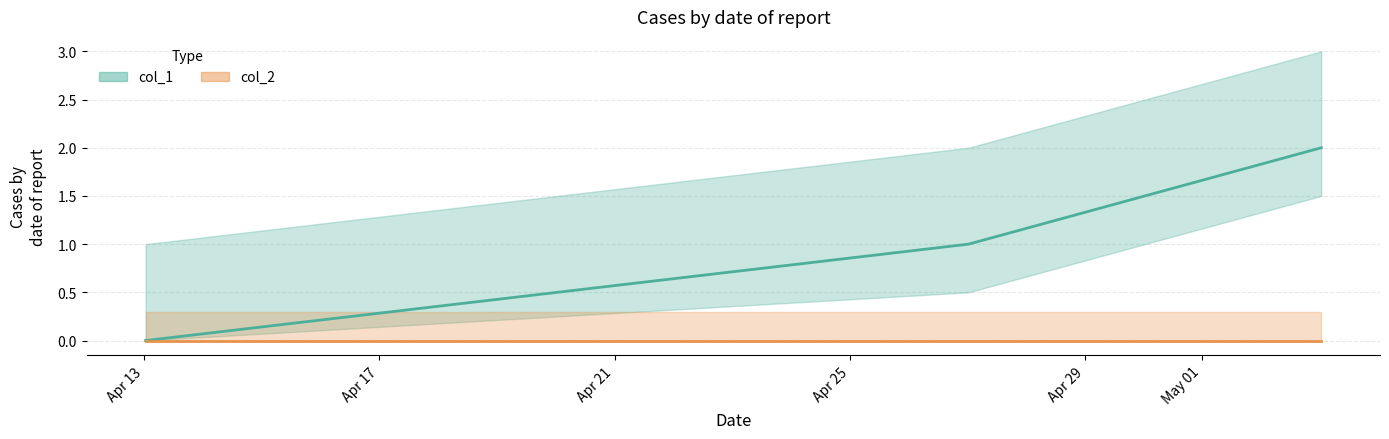

Reading left to right, list all the values displayed in this chart.

1649809964=0	1651019577=1	1651537981=2